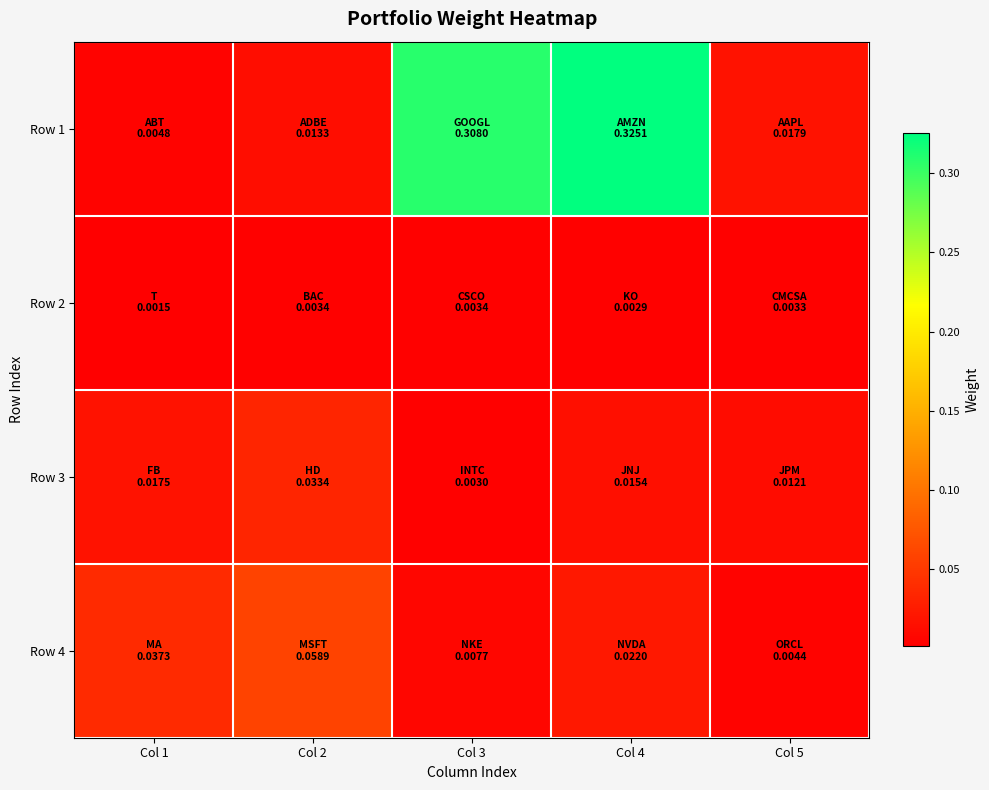

Rank the series at Col 5 from lowest to highest value.

Row 2, Row 4, Row 3, Row 1